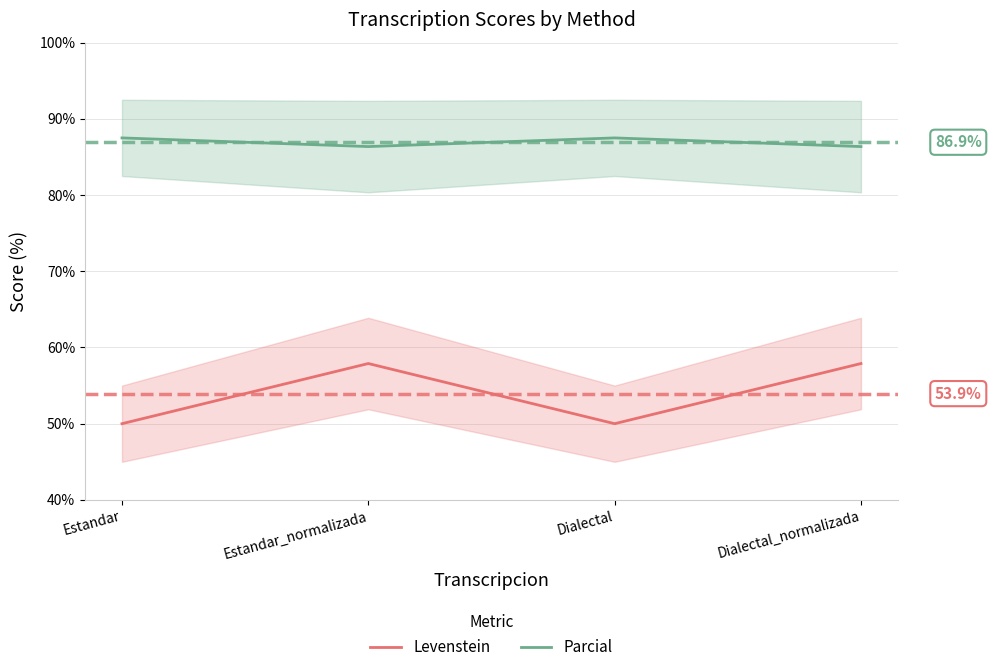

What is the label of the 1st point from the right?

Dialectal_normalizada